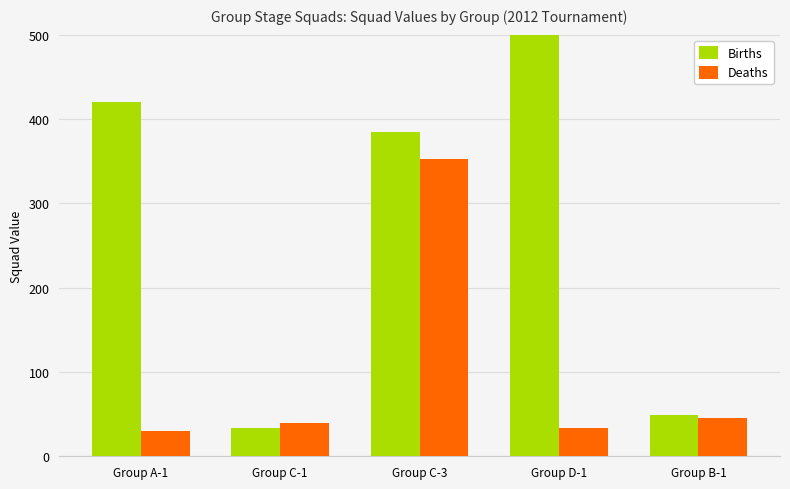

Are the bars horizontal?

No